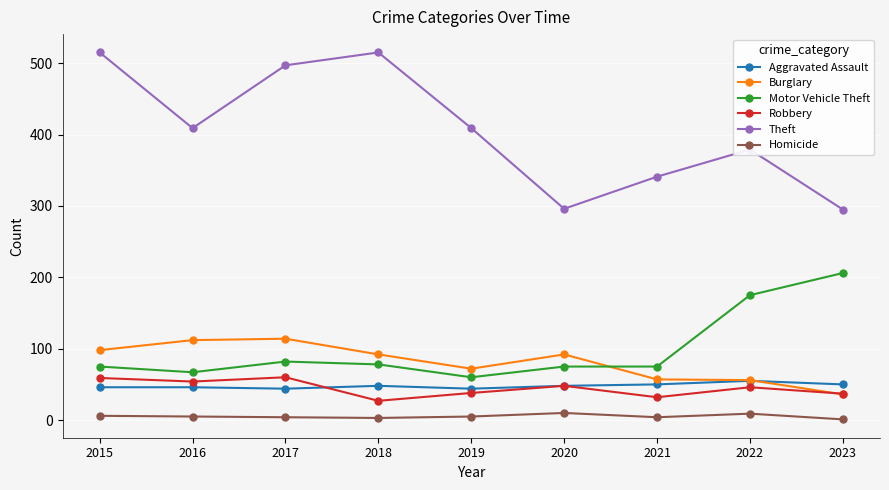

What are all the series names shown in the legend?

Aggravated Assault, Burglary, Motor Vehicle Theft, Robbery, Theft, Homicide